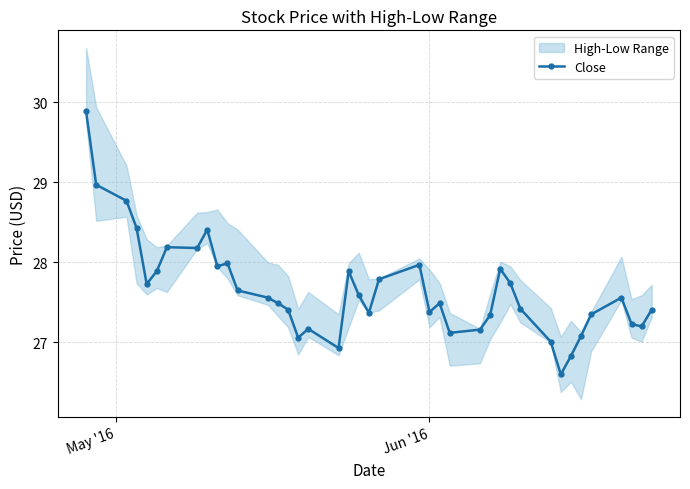

What is the value of the 25th point from the left?

27.5